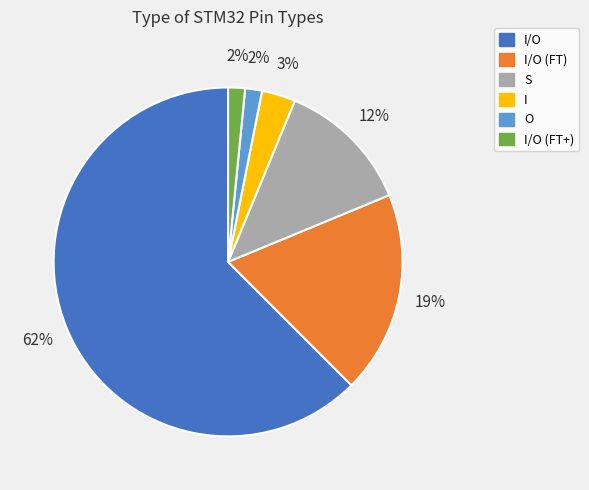

Is I/O (FT) the majority of the pie?

No